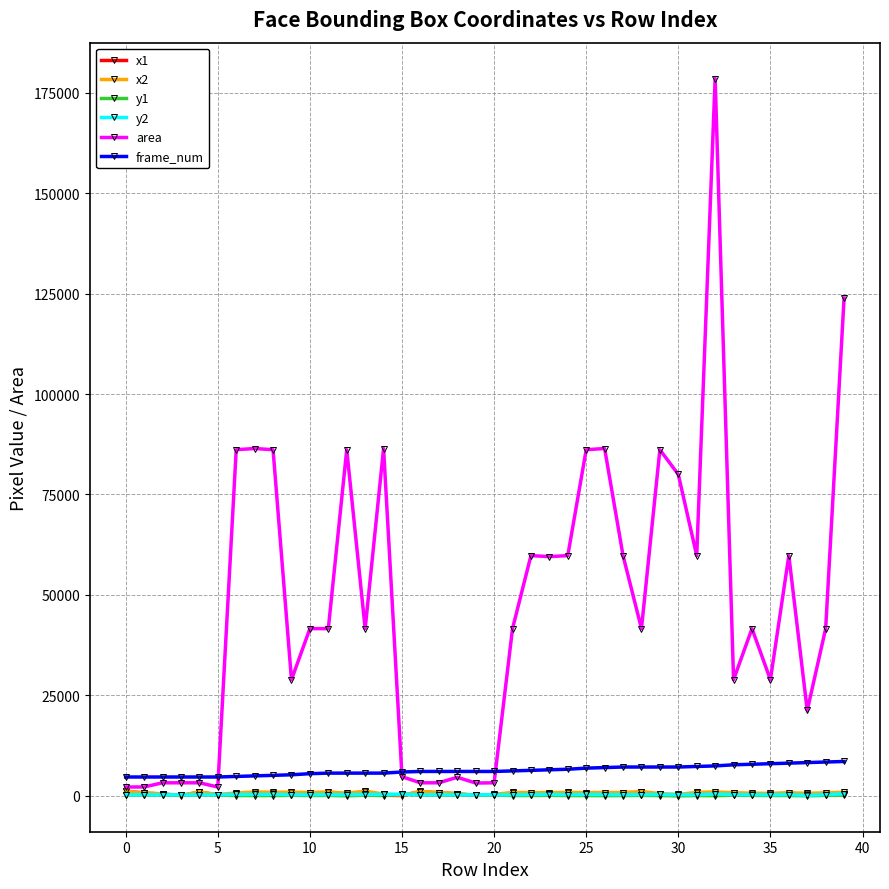

True or false: frame_num and y2 intersect in this chart.

False